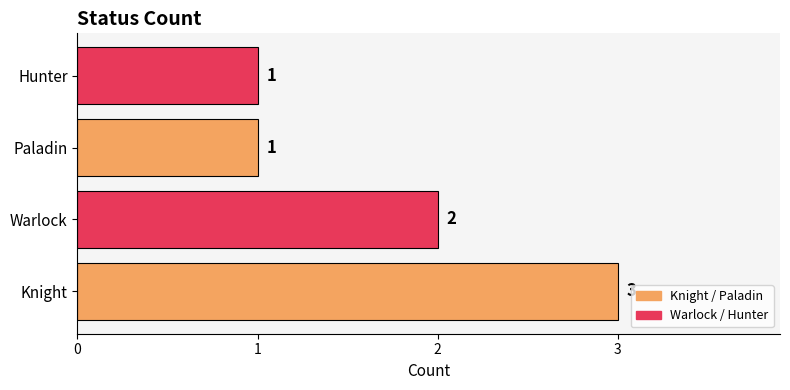

Reading bottom to top, list all the values displayed in this chart.

3	2	1	1